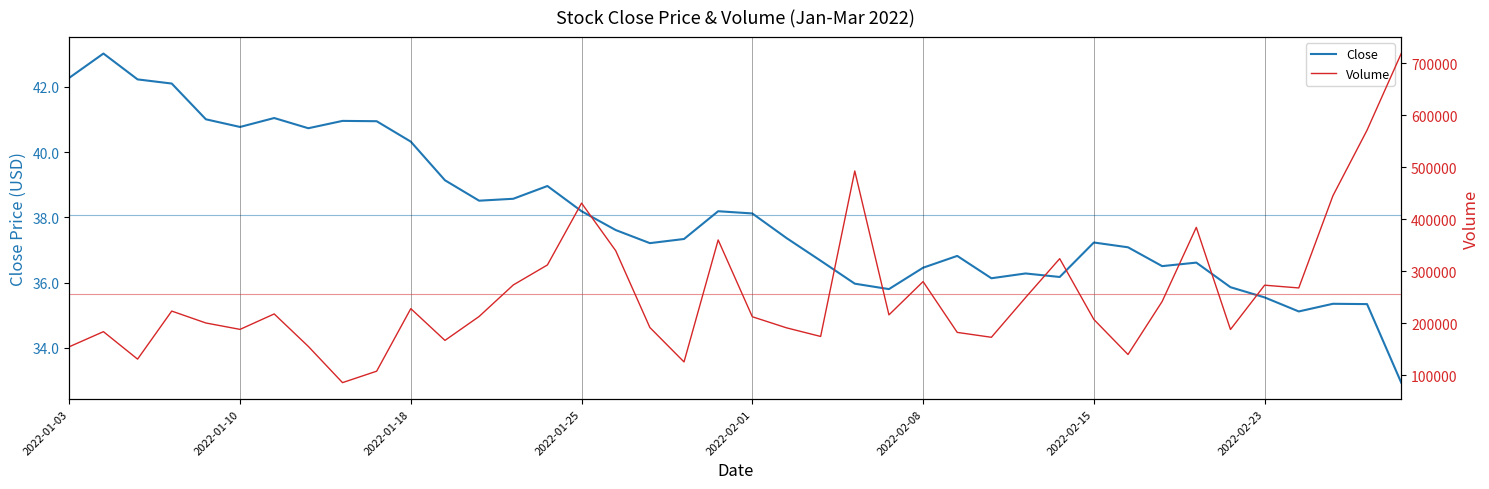

True or false: Close has more than 0 interior local peaks.

True